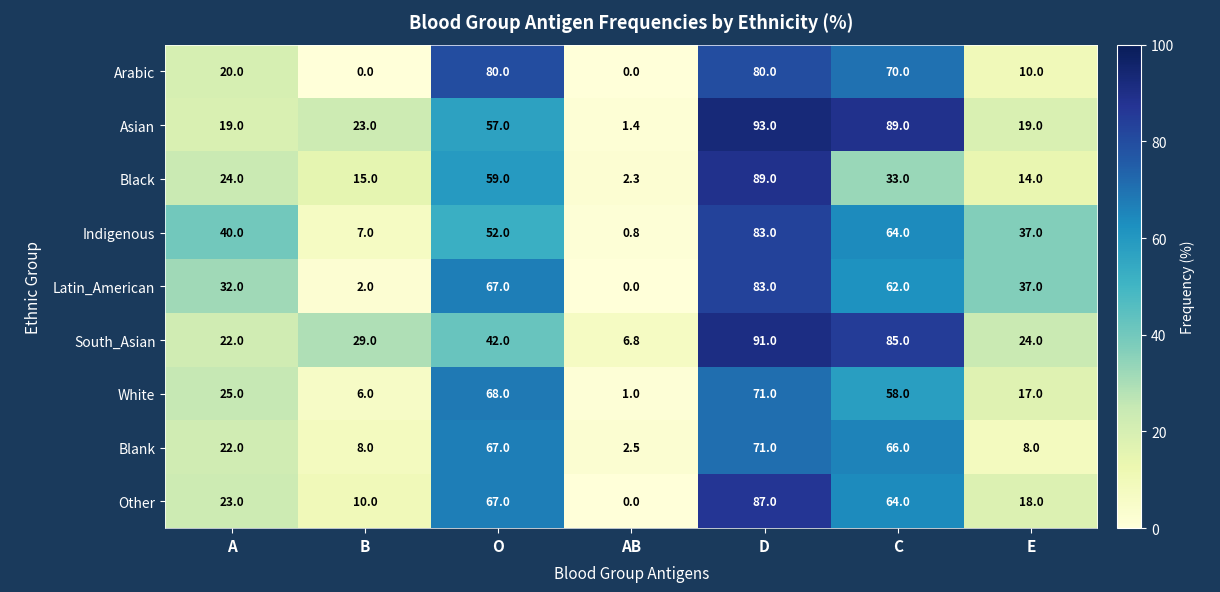

At which label does Other reach its minimum?

AB